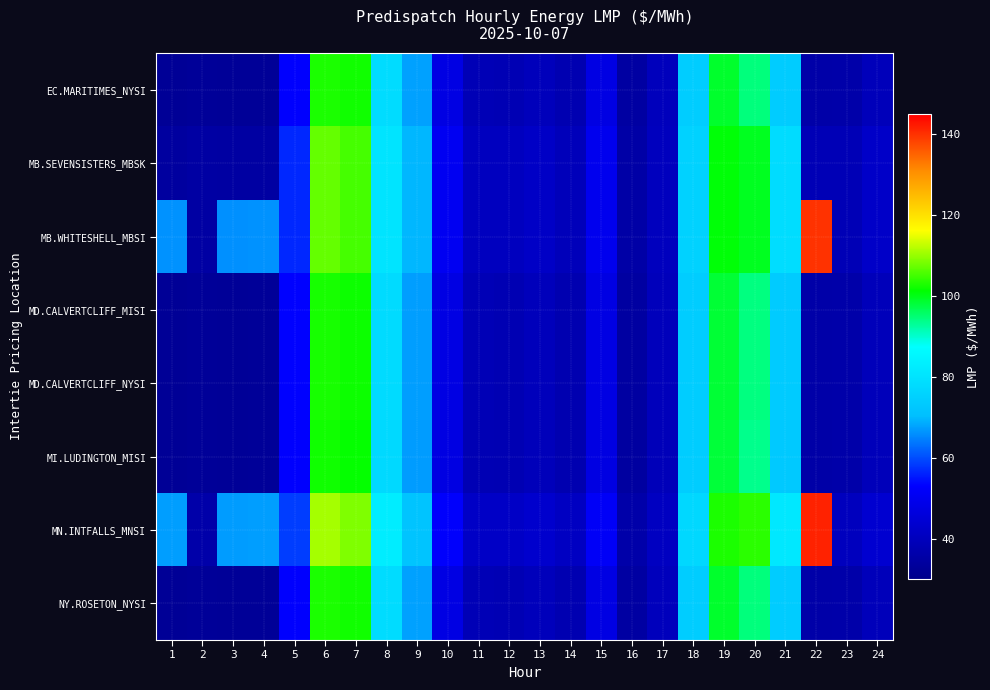

Reading left to right, transcribe all the data shown in this chart.

EC.MARITIMES_NYSI: 1=32.3	2=32.8	3=32.6	4=32.7	5=53.0	6=102.9	7=102.3	8=78.2	9=67.6	10=47.6	11=38.7	12=38.4	13=39.8	14=37.7	15=47.7	16=34.8	17=40.0	18=74.2	19=98.9	20=94.5	21=73.9	22=36.0	23=36.3	24=39.5
MB.SEVENSISTERS_MBSK: 1=34.2	2=35.0	3=34.8	4=34.9	5=56.6	6=107.1	7=105.4	8=80.5	9=69.6	10=50.5	11=40.5	12=40.3	13=41.8	14=39.6	15=50.0	16=35.4	17=40.1	18=75.6	19=100.8	20=99.4	21=78.2	22=38.6	23=38.6	24=42.1
MB.WHITESHELL_MBSI: 1=66.3	2=35.0	3=66.0	4=66.2	5=56.6	6=107.2	7=105.4	8=80.5	9=69.6	10=50.5	11=40.5	12=40.3	13=41.8	14=39.6	15=50.0	16=35.4	17=40.1	18=75.6	19=100.9	20=99.4	21=78.3	22=140.0	23=38.6	24=42.2
MD.CALVERTCLIFF_MISI: 1=32.4	2=32.9	3=32.7	4=32.8	5=53.2	6=102.6	7=102.0	8=78.0	9=67.5	10=47.6	11=38.6	12=38.3	13=39.7	14=37.6	15=47.6	16=34.6	17=39.7	18=74.2	19=98.5	20=94.2	21=73.7	22=35.9	23=36.3	24=39.6
MD.CALVERTCLIFF_NYSI: 1=32.4	2=32.9	3=32.7	4=32.8	5=53.2	6=102.6	7=102.0	8=78.0	9=67.5	10=47.6	11=38.6	12=38.3	13=39.7	14=37.6	15=47.6	16=34.6	17=39.7	18=74.2	19=98.5	20=94.2	21=73.7	22=35.9	23=36.3	24=39.6
MI.LUDINGTON_MISI: 1=32.4	2=32.8	3=32.7	4=32.7	5=53.1	6=102.1	7=101.5	8=77.6	9=67.1	10=47.4	11=38.5	12=38.1	13=39.5	14=37.4	15=47.3	16=34.4	17=39.4	18=74.2	19=98.1	20=93.6	21=73.3	22=35.8	23=36.1	24=39.5
MN.INTFALLS_MNSI: 1=67.3	2=36.2	3=67.2	4=67.5	5=58.7	6=110.9	7=108.7	8=83.0	9=71.6	10=52.6	11=41.9	12=41.9	13=43.4	14=41.1	15=51.8	16=36.2	17=40.8	18=77.1	19=103.0	20=103.7	21=81.4	22=141.6	23=40.3	24=43.8
NY.ROSETON_NYSI: 1=32.3	2=32.8	3=32.6	4=32.7	5=53.0	6=102.9	7=102.3	8=78.2	9=67.6	10=47.6	11=38.7	12=38.4	13=39.8	14=37.7	15=47.7	16=34.8	17=40.0	18=74.2	19=98.9	20=94.5	21=73.9	22=36.0	23=36.3	24=39.5